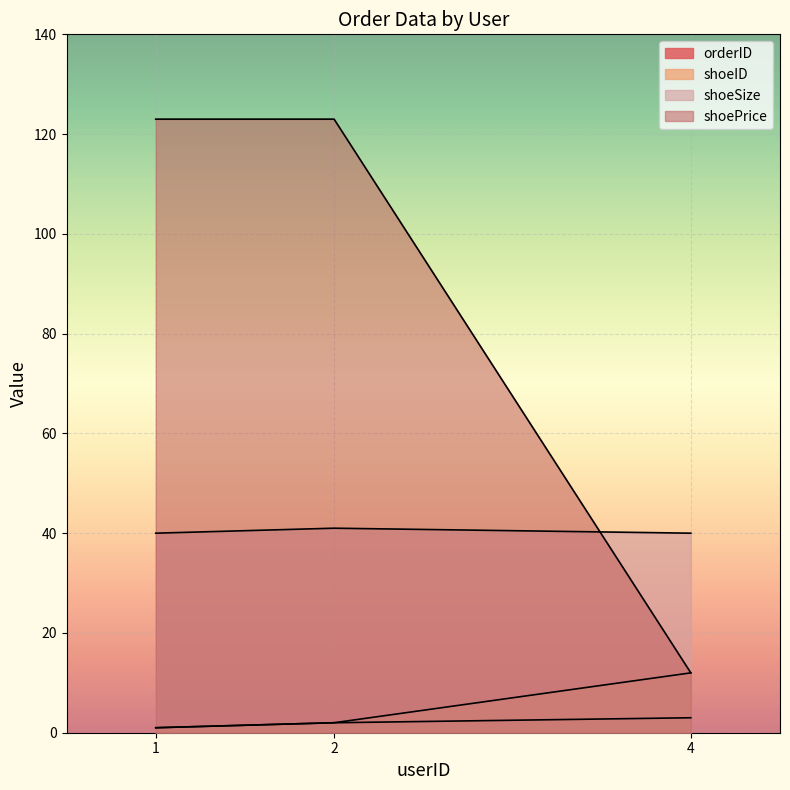

Which has a higher value, 1 or 2?

2